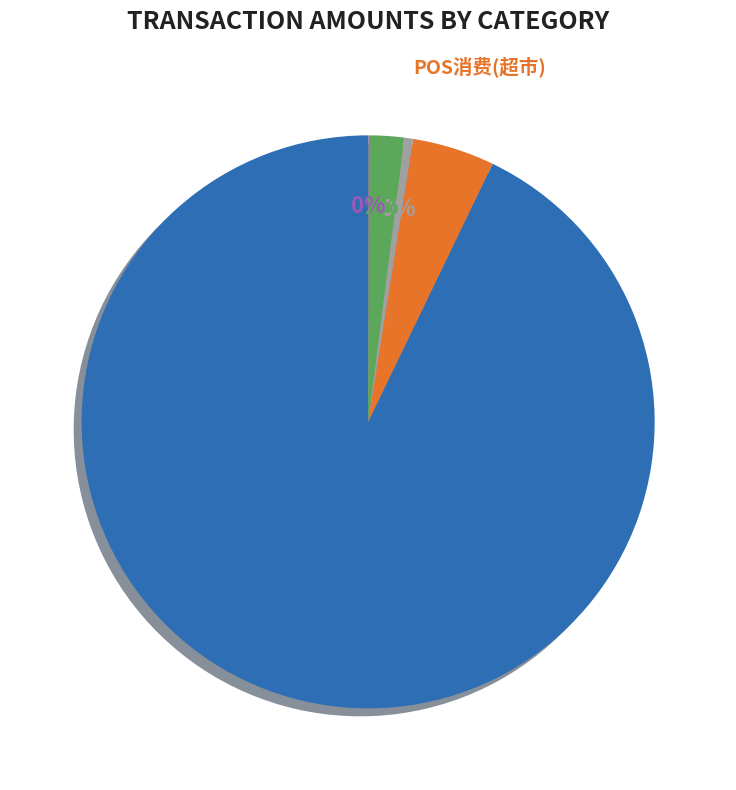

Which category accounts for the majority?

卡充值